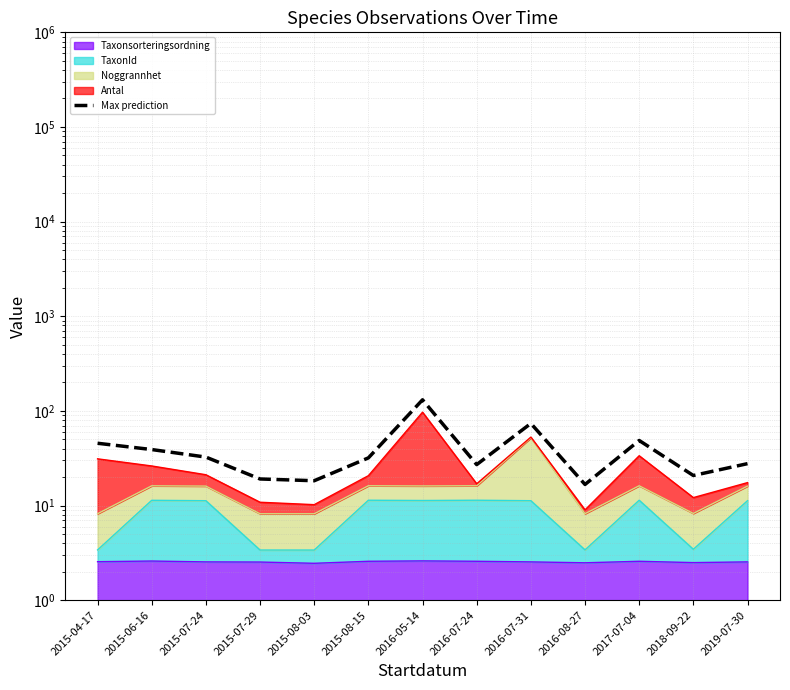

Count the number of values greater than 31.

7